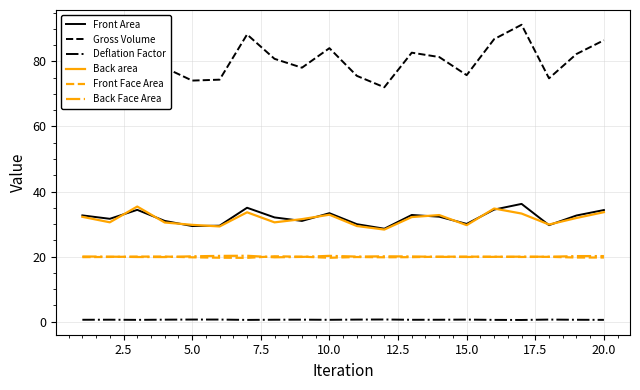

What is the highest value of the Front Area series?

36.2